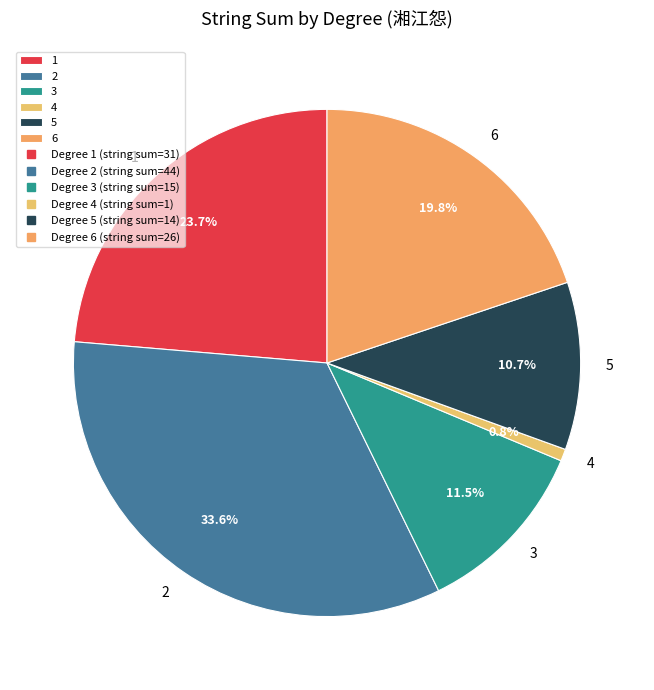

Is it true that 2 is 18% of the pie?

False